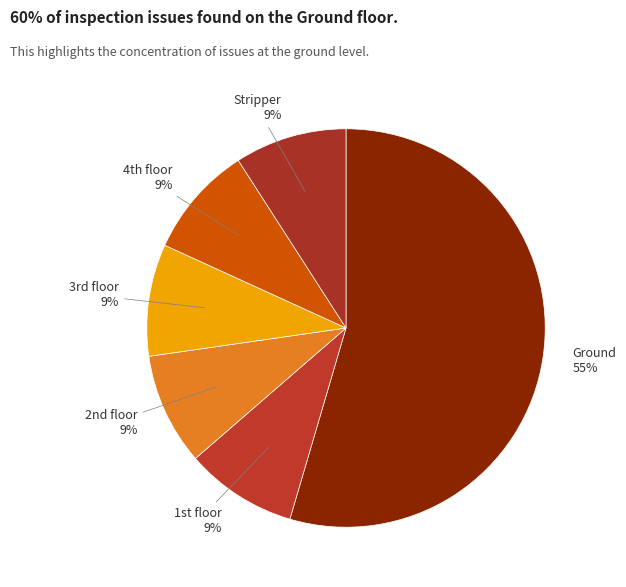

How many slices are in this pie chart?

6